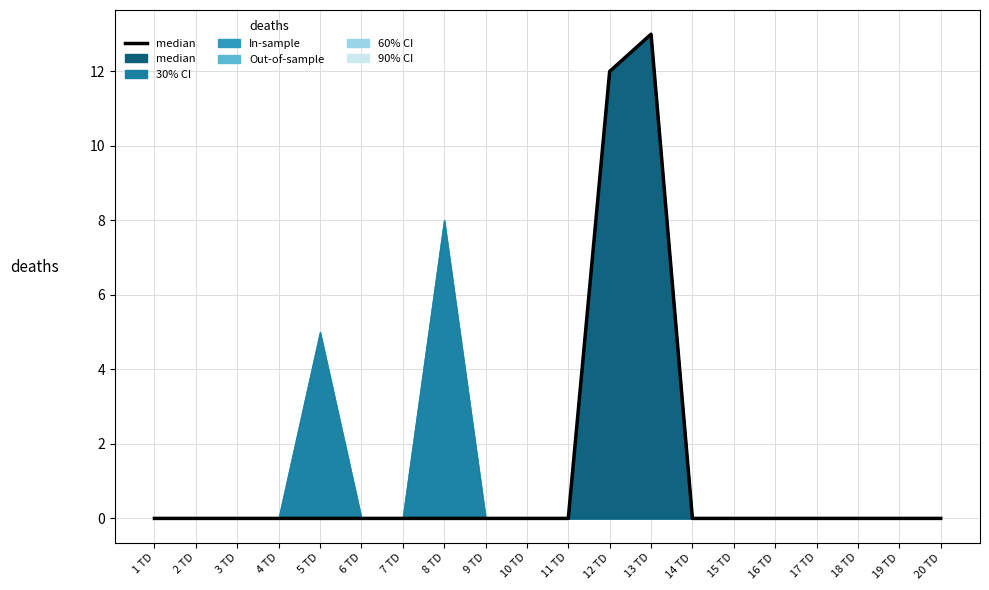

Reading right to left, extract all data points from this chart.

0	0	0	0	0	0	0	13	12	0	0	0	0	0	0	0	0	0	0	0